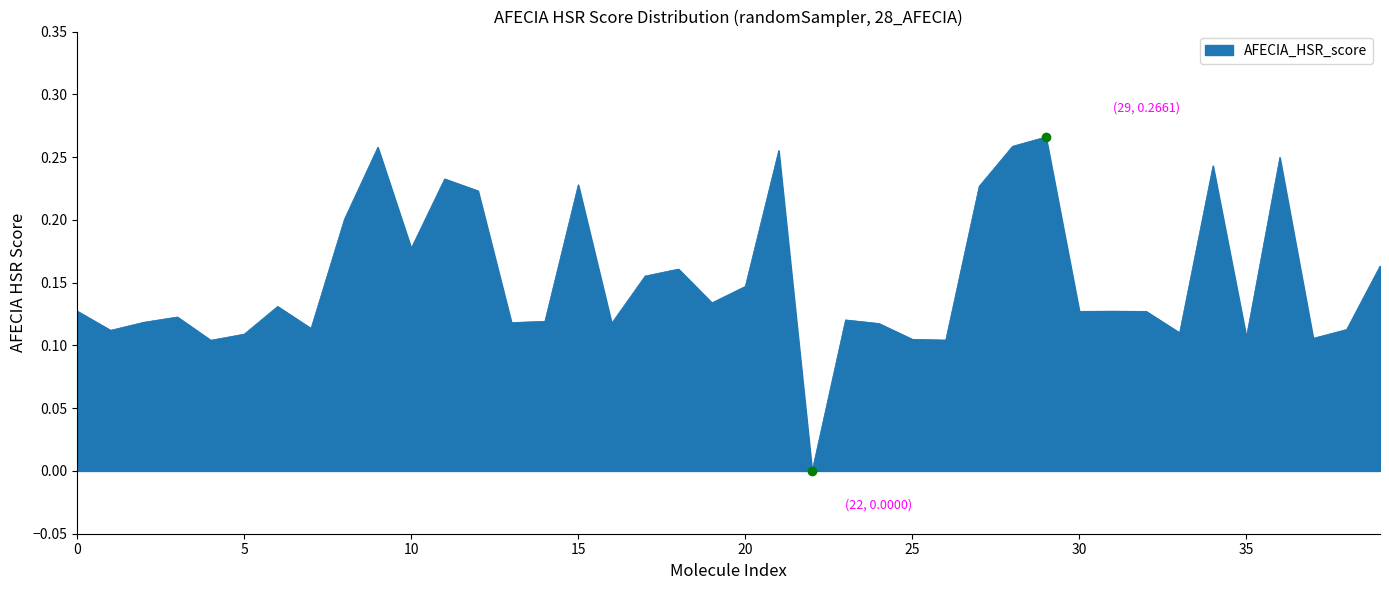

Which label corresponds to the largest value in the chart?

29